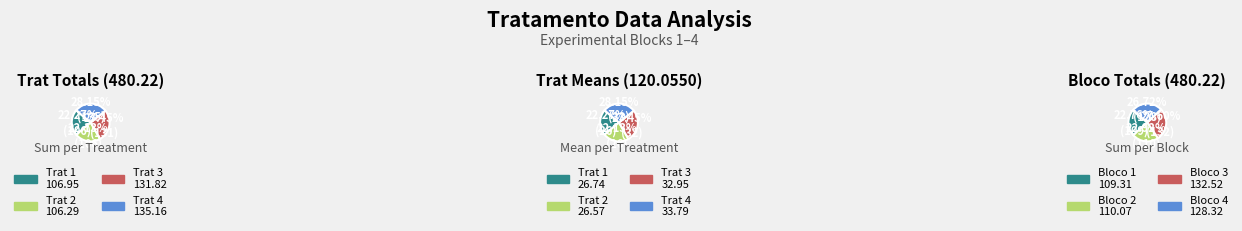

Count the number of slices in the pie.

4